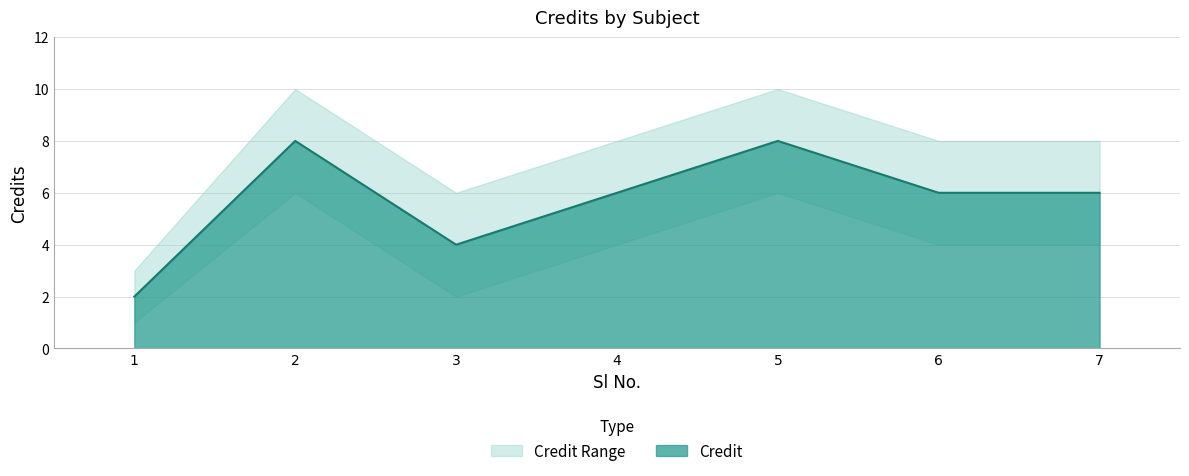

Reading right to left, list all the values displayed in this chart.

Credit: 7=6	6=6	5=8	4=6	3=4	2=8	1=2
Credit_upper: 7=8	6=8	5=10	4=8	3=6	2=10	1=3
Credit_lower: 7=4	6=4	5=6	4=4	3=2	2=6	1=1